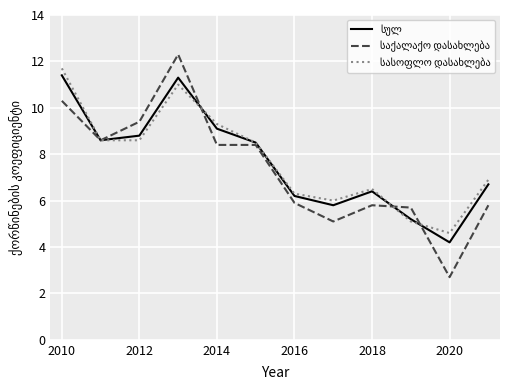

What is the minimum value shown in the chart?

2.7